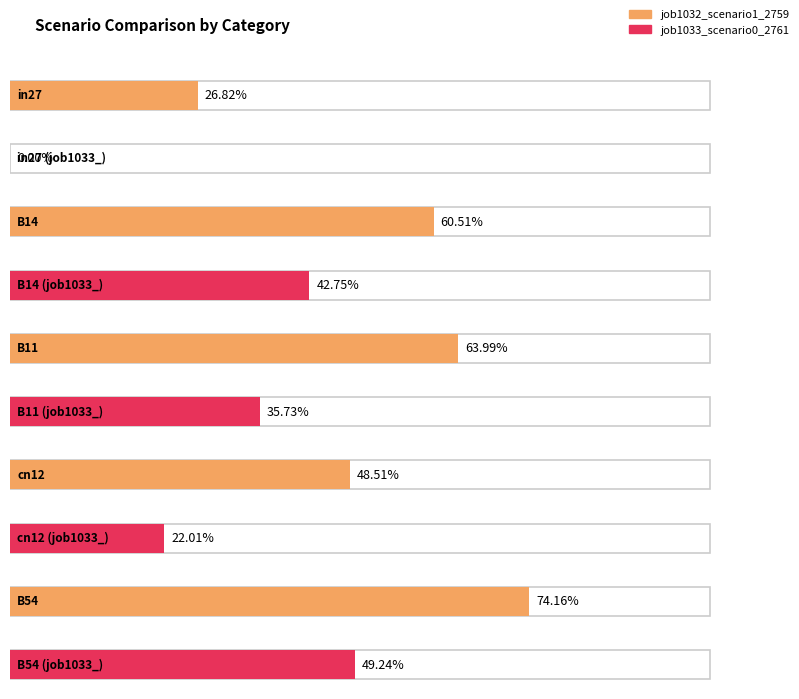

At which label is job1033_scenario0_2761 closest to 0?

in27